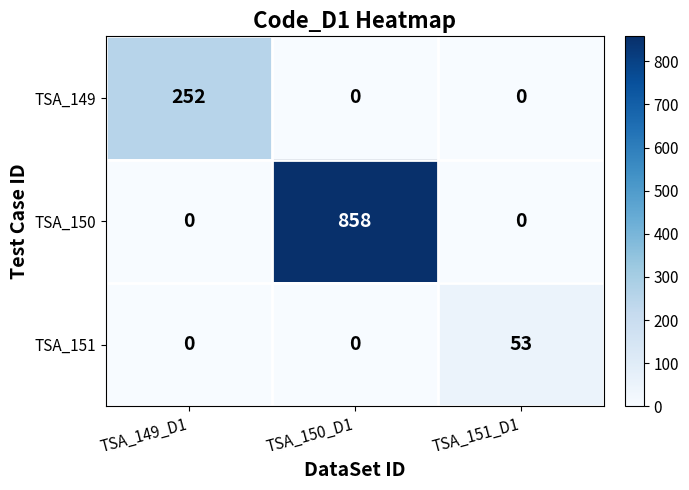

Rank the series by their average value, from lowest to highest.

TSA_151, TSA_149, TSA_150